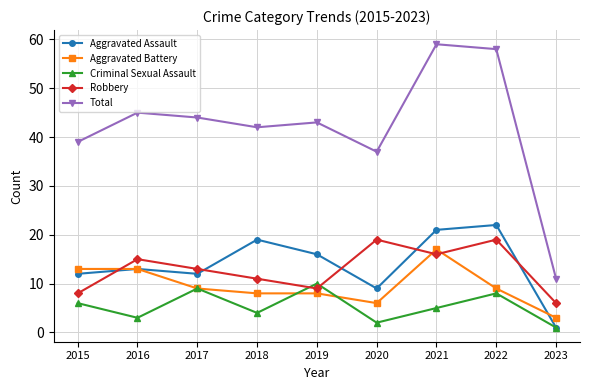

What is the sum of the Robbery values at 2022 and 2023?

25